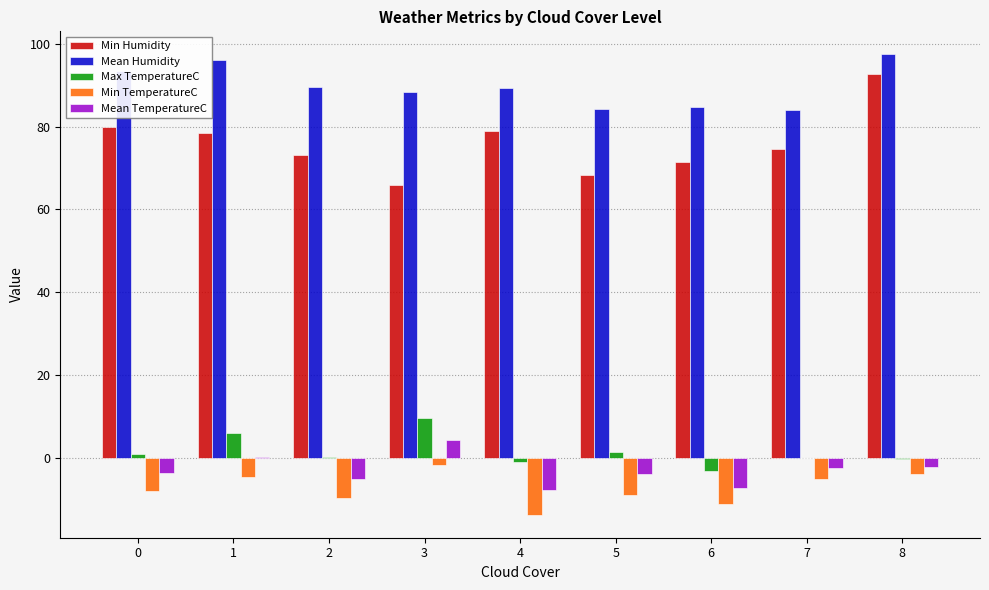

Between 6 and 7, which series saw the biggest shift?

Min TemperatureC